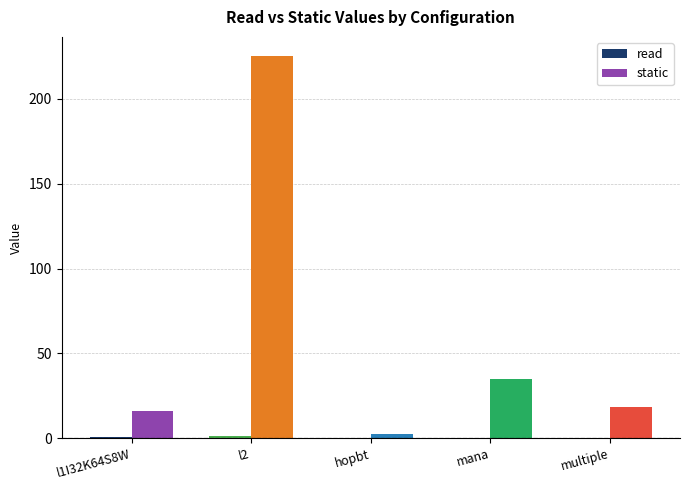

How many groups of bars are there?

5